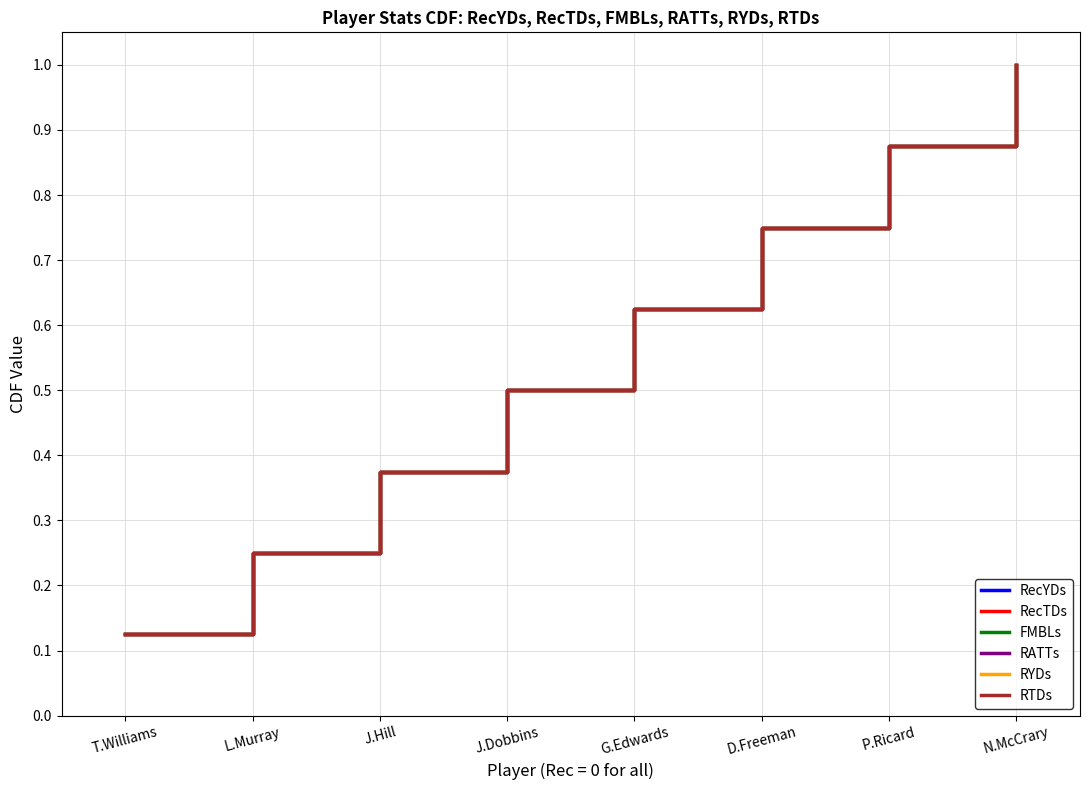

Is the value of RYDs at N.McCrary greater than the value of RecTDs at L.Murray?

Yes